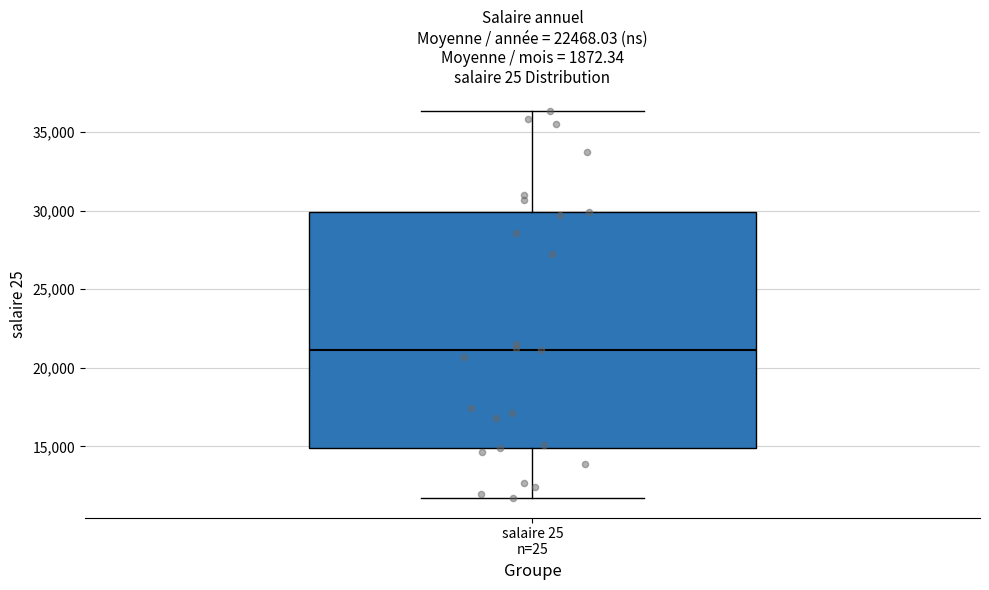

Read this box plot against the y-axis: the position of the median line, the range covered by the box, and the ends of both whiskers. The values are not printed on the chart, so give them approximately, as read against the axis.

median 21000, box 15000 to 30000, whiskers 11500 to 36500